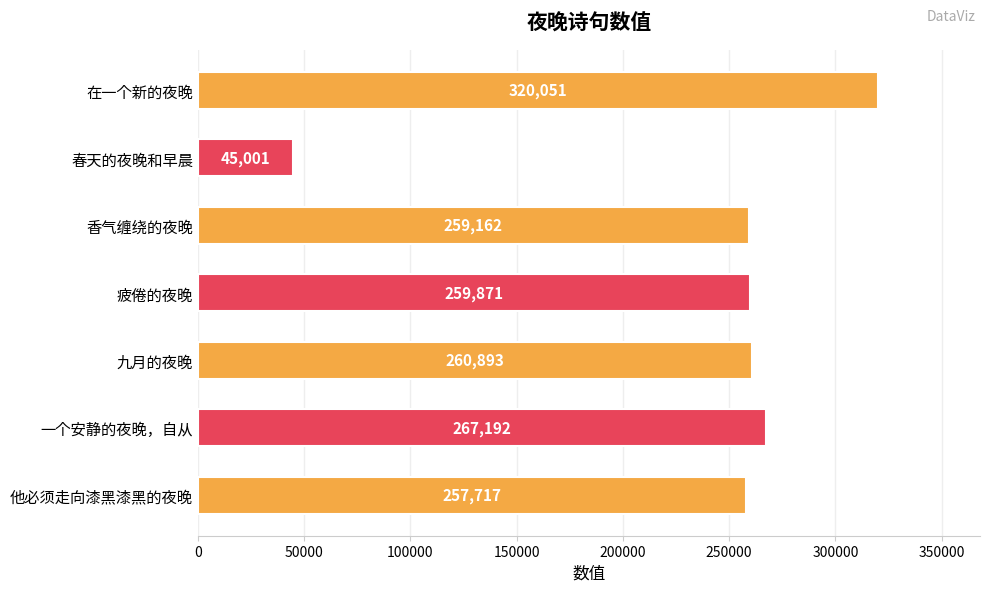

True or false: the data shows 260893 at 九月的夜晚.

True